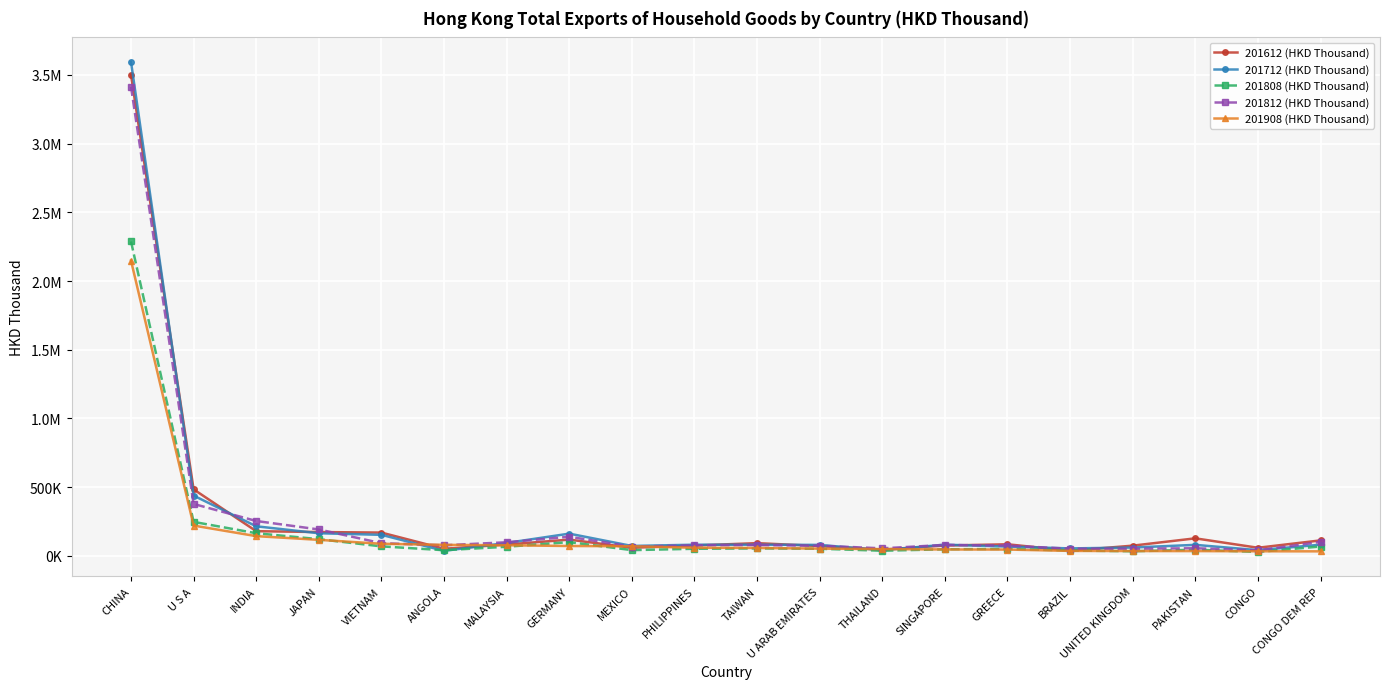

What is the sum of the 201812 (HKD Thousand) values at U S A and VIETNAM?

470345.0